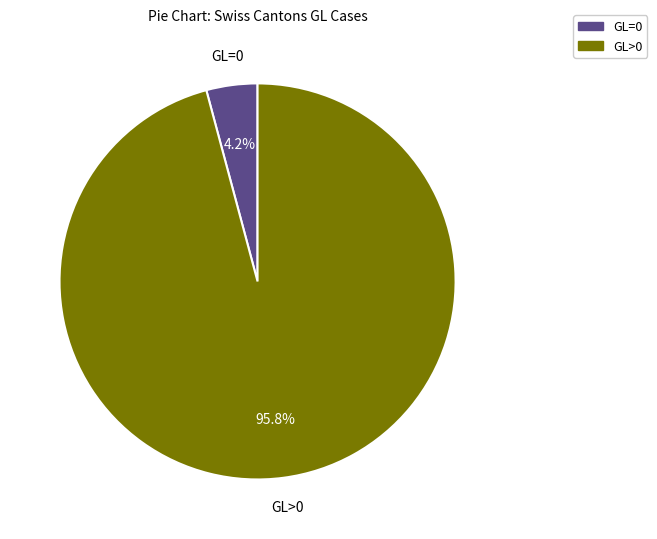

Count the number of slices in the pie.

2